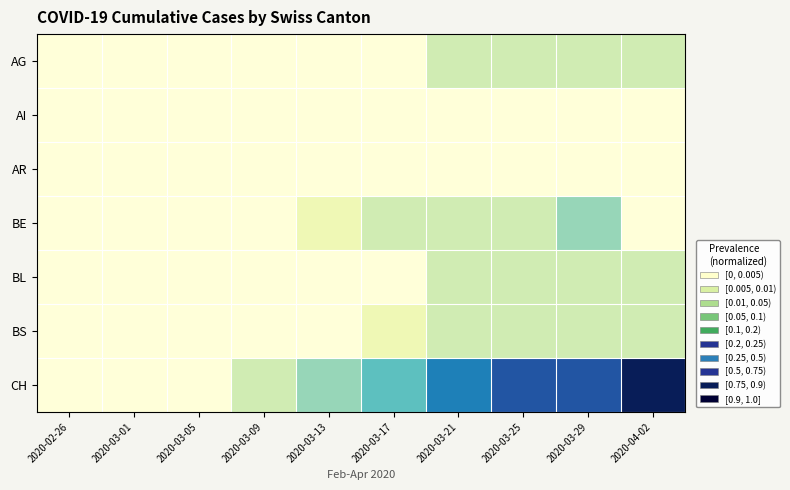

Which label corresponds to the smallest value in the chart?

2020-02-26